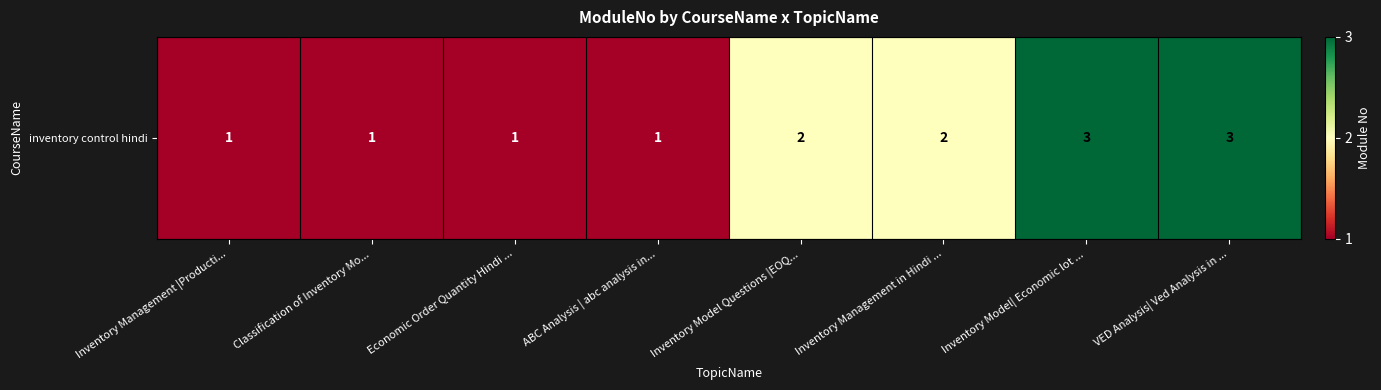

List the labels in order of value, smallest first.

Inventory Management |Producti..., Classification of Inventory Mo..., Economic Order Quantity Hindi ..., ABC Analysis | abc analysis in..., Inventory Model Questions |EOQ..., Inventory Management in Hindi ..., Inventory Model| Economic lot ..., VED Analysis| Ved Analysis in ...